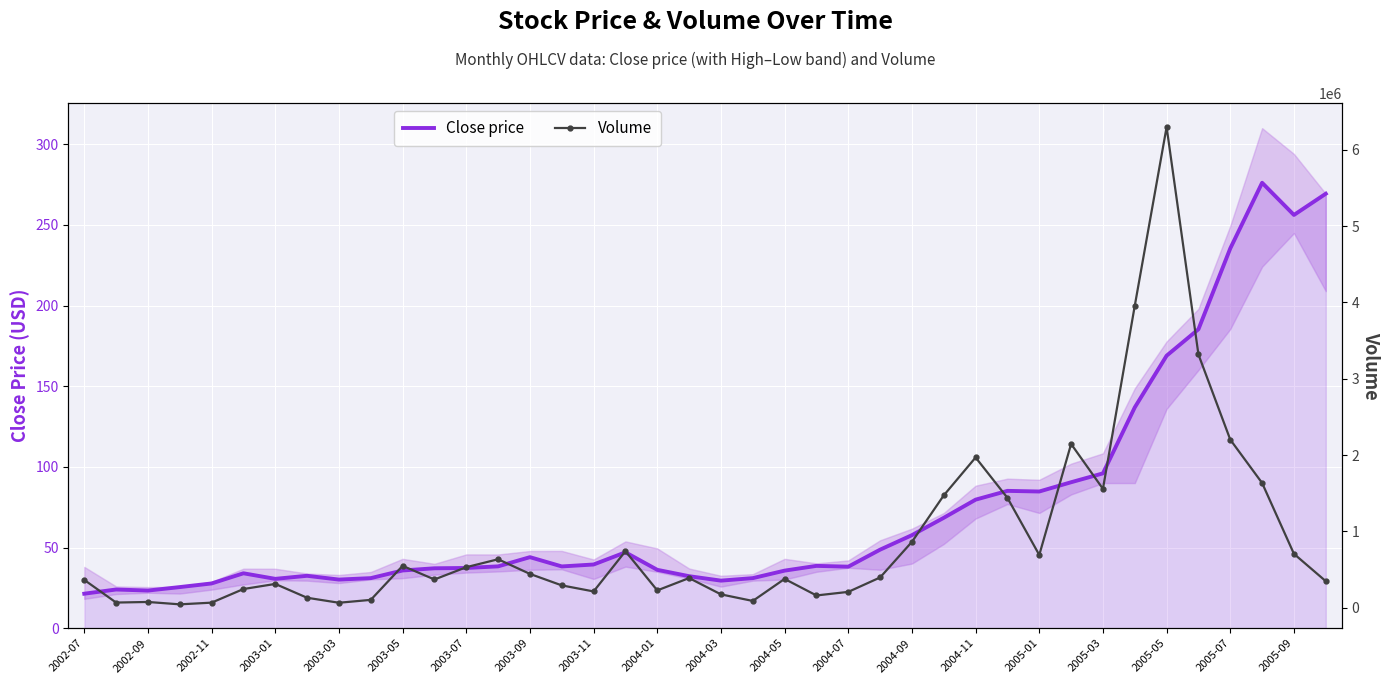

How many data points in Volume are less than 388072?

20